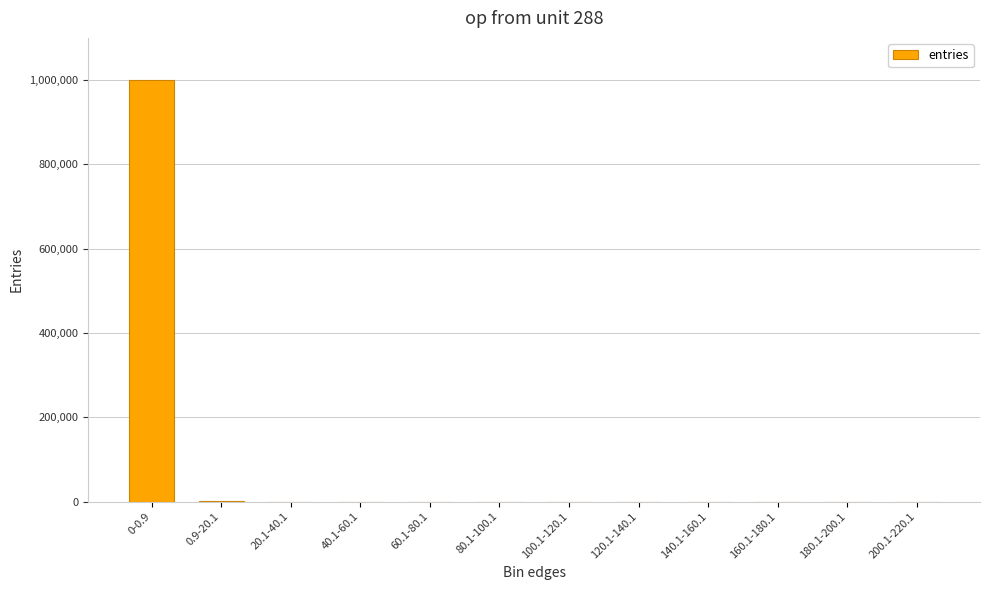

At which category does the chart reach its peak across all series?

0-0.9